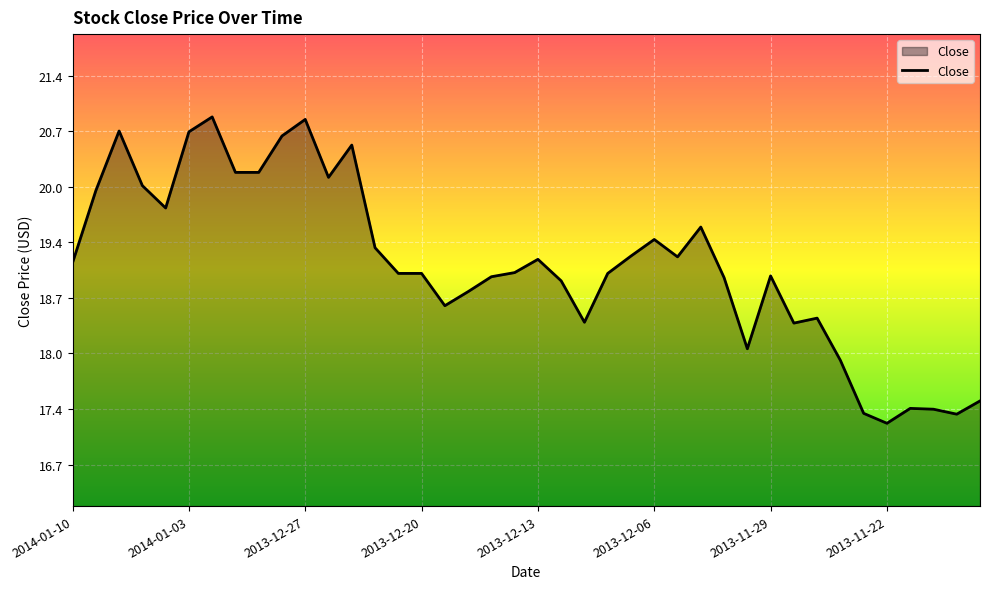

What is the difference between the maximum and minimum values?

3.7